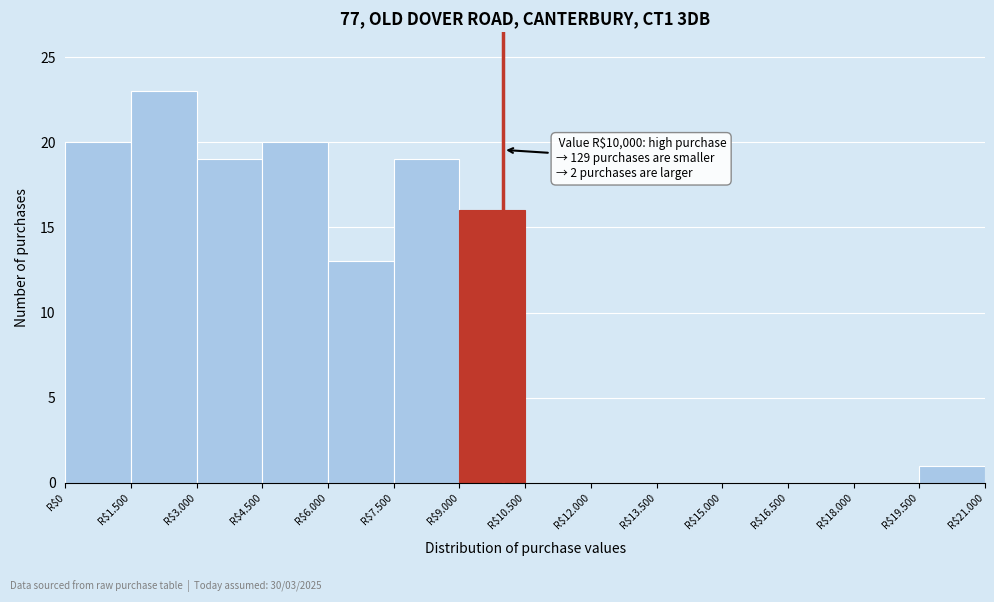

What is the sum of all values?

131